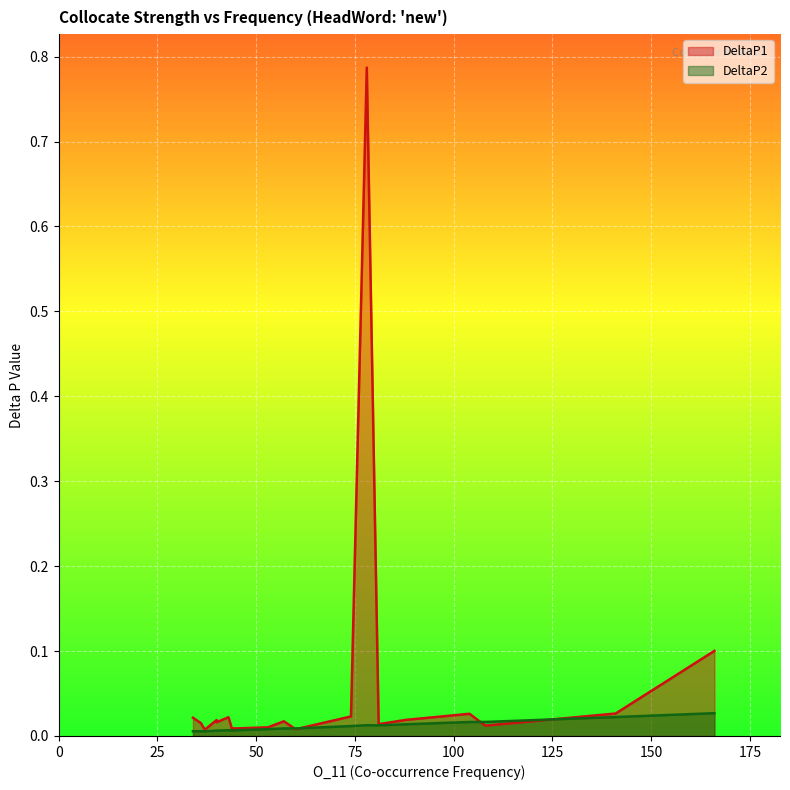

Which has a higher value, 166 or 60?

166